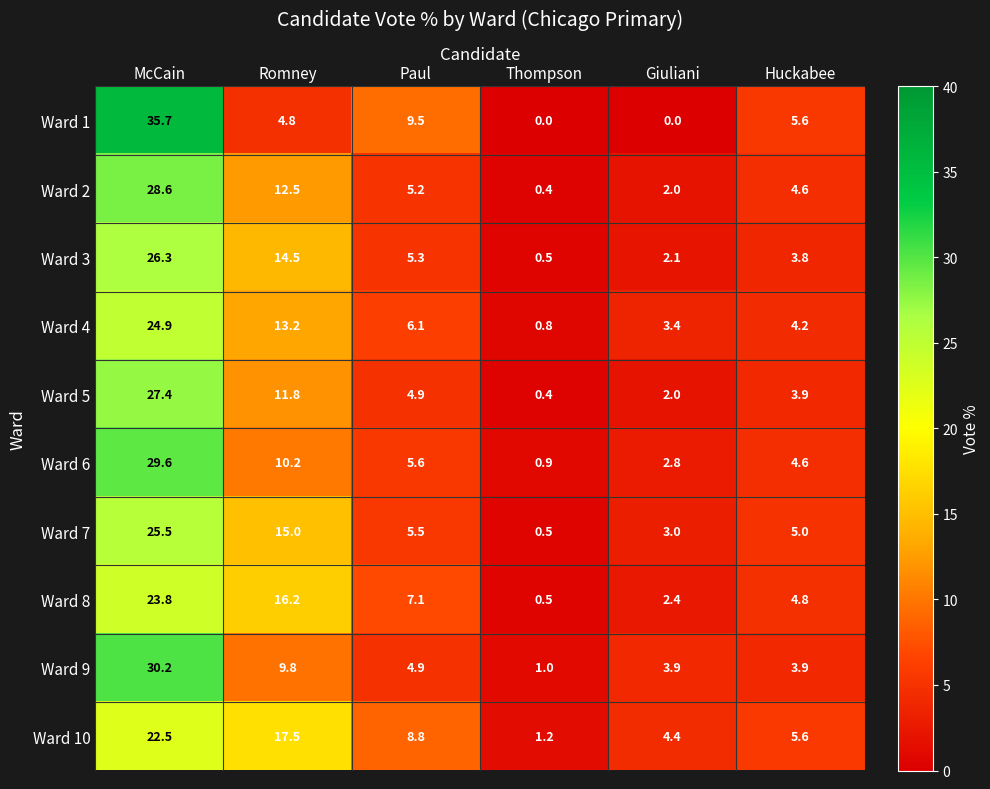

Is the value of Ward 10 at Giuliani greater than the value of Ward 7 at Thompson?

Yes